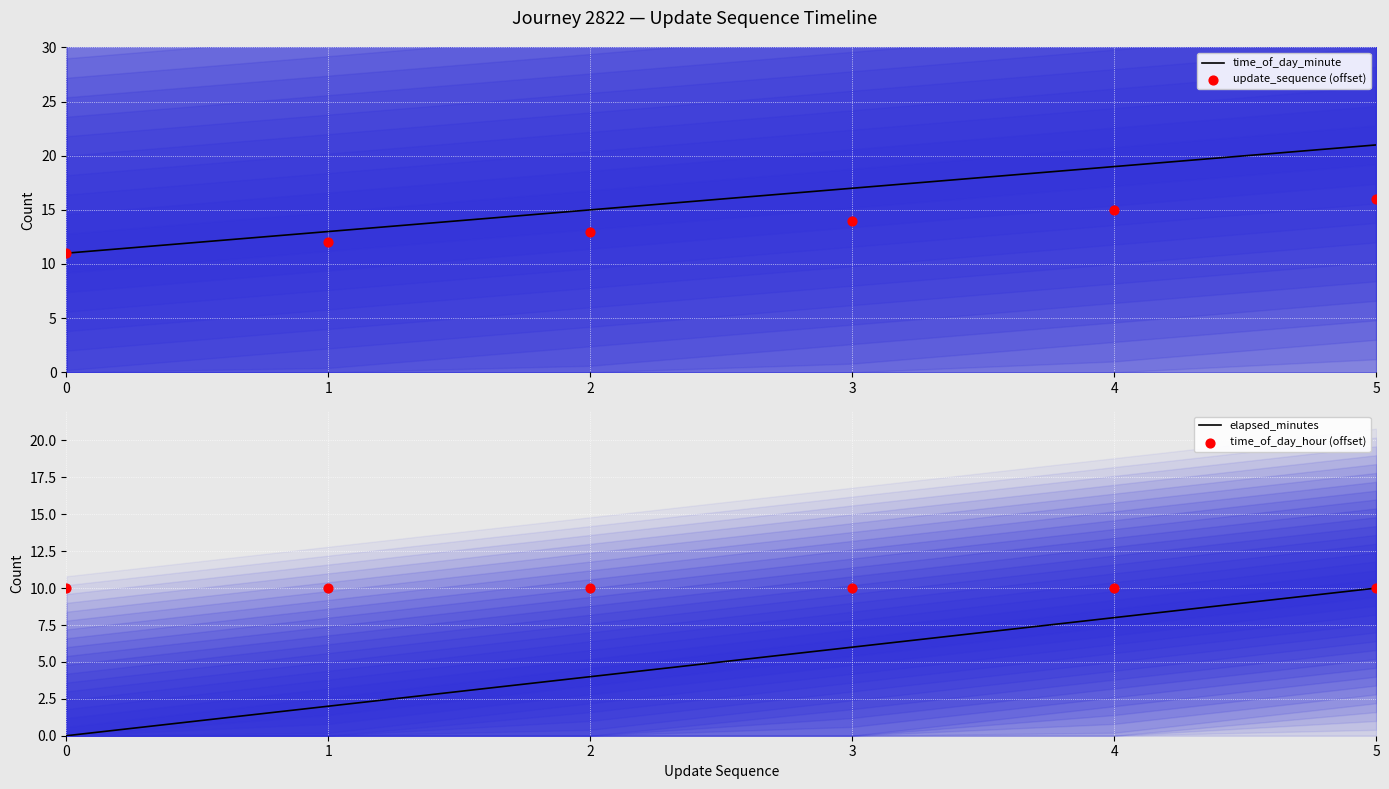

Is the value of update_sequence (offset) at 3 greater than the value of time_of_day_hour (offset) at 1?

Yes